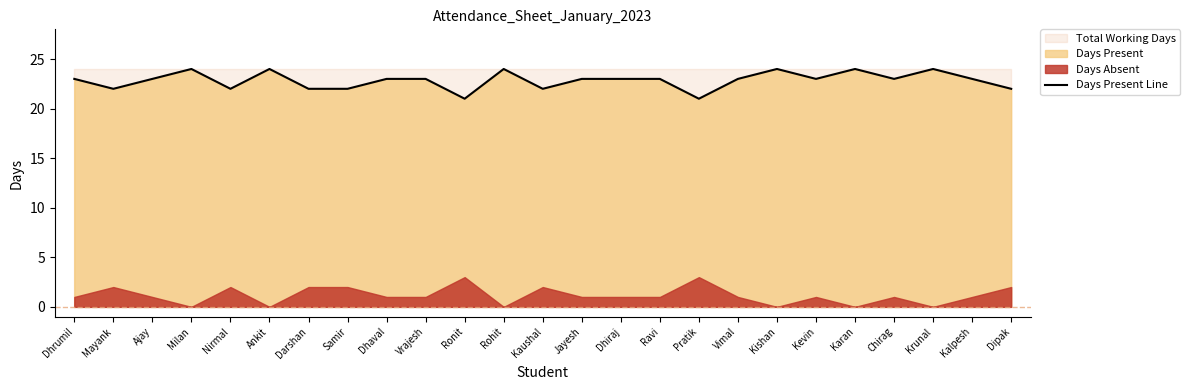

How many points are higher than both their immediate neighbors (excluding endpoints)?

6